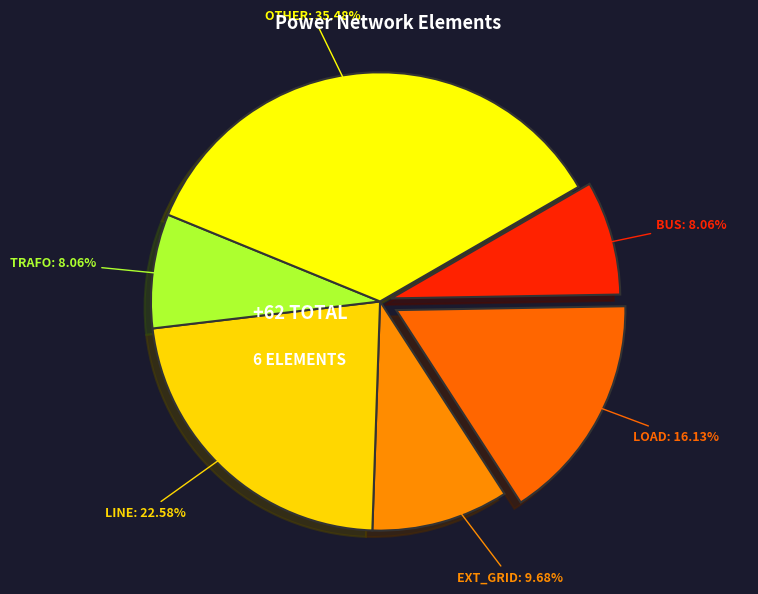

Is there a majority slice in this chart?

No